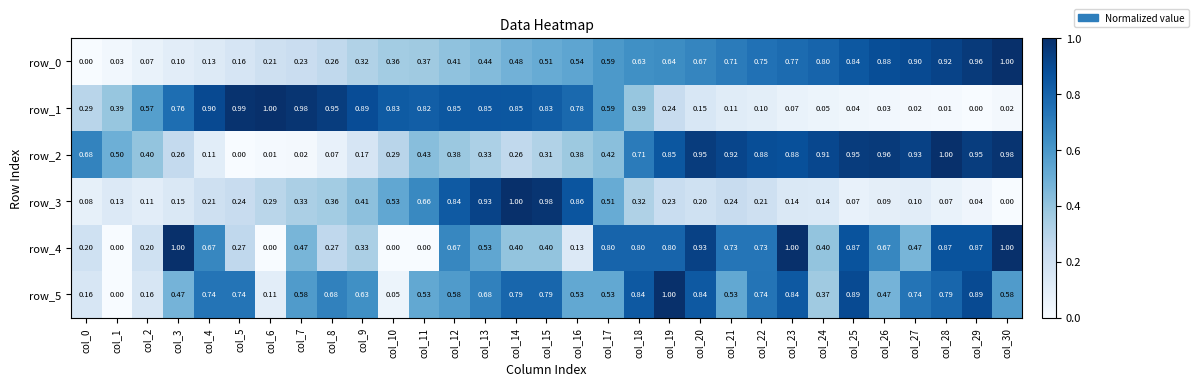

Is the value of row_2 at col_6 greater than the value of row_0 at col_24?

No